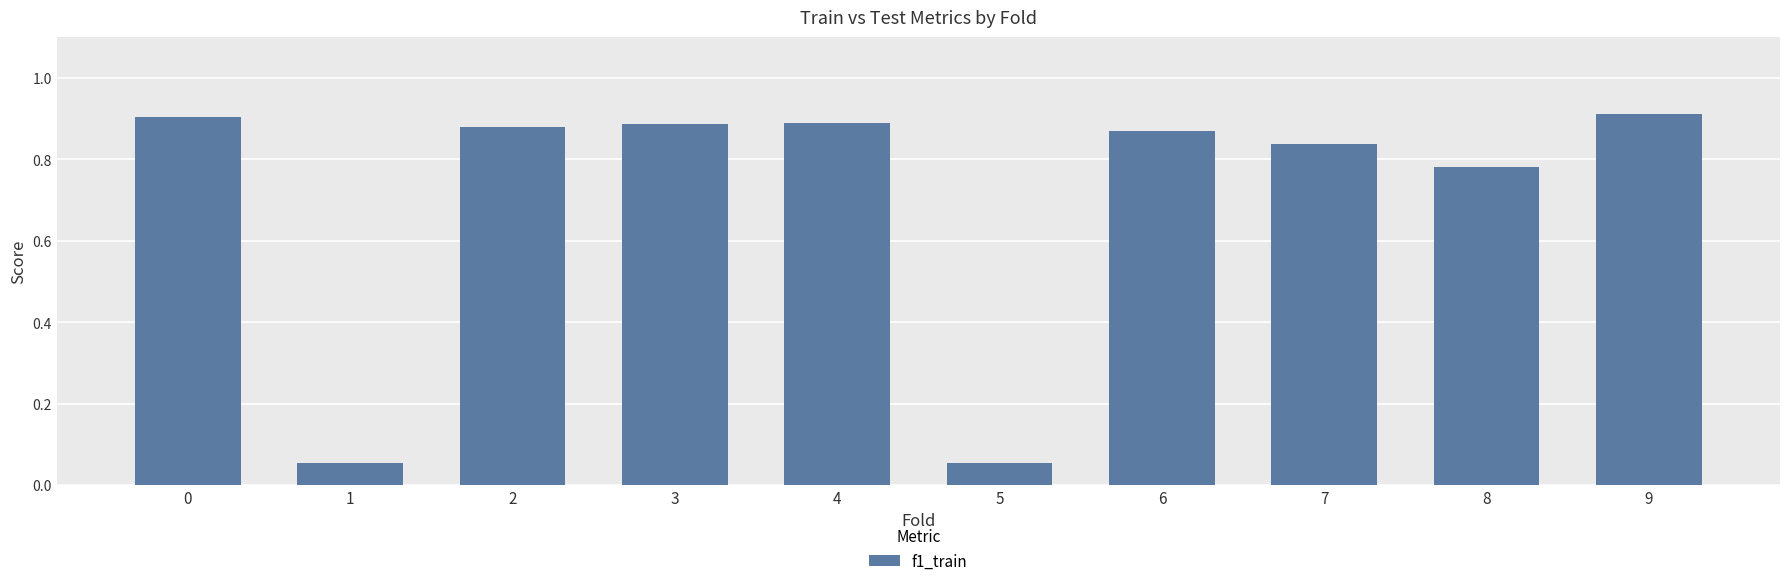

The chart shows a value of 0.9 at 9. True or false?

True